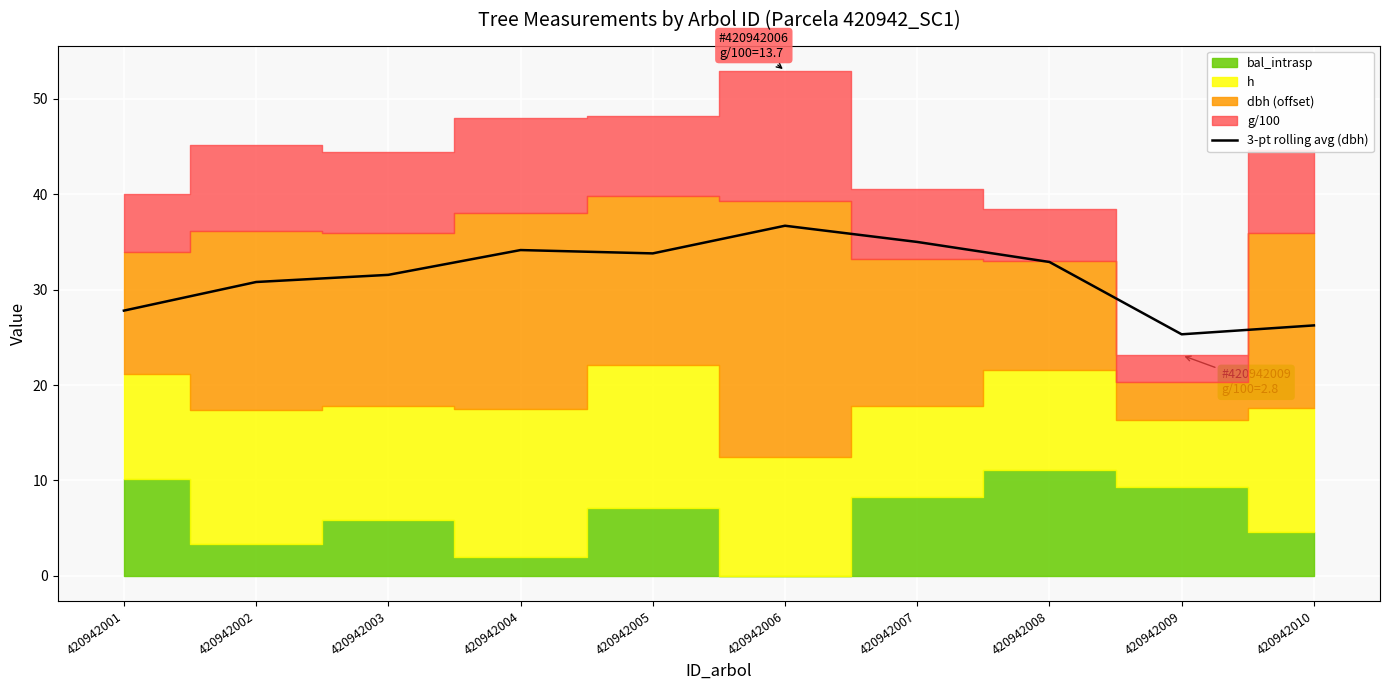

Where is the data nearest to the value 31?

420942002